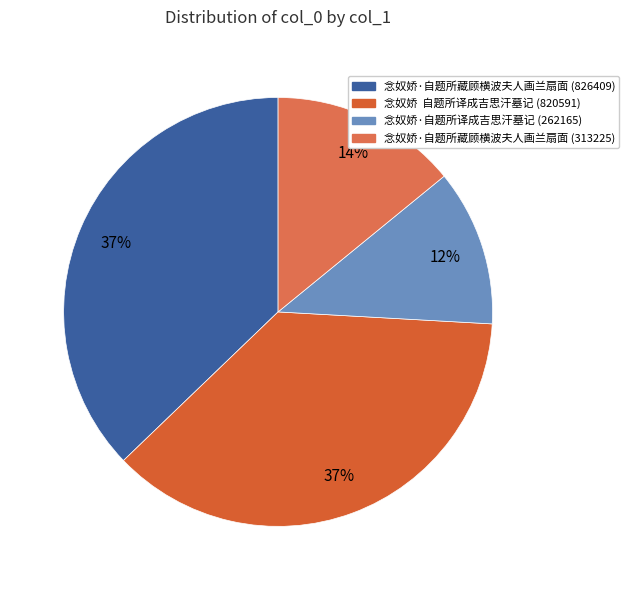

How much of the chart is everything except 念奴娇·自题所藏顾横波夫人画兰扇面 (313225)?

85.9%